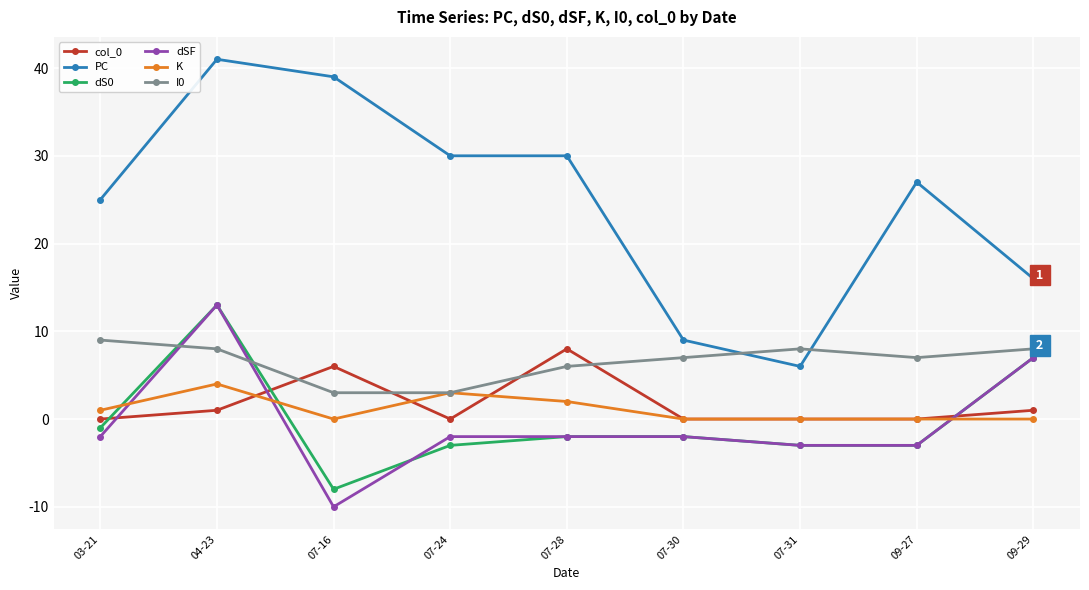

What is the label of the 5th point from the left?

07-28